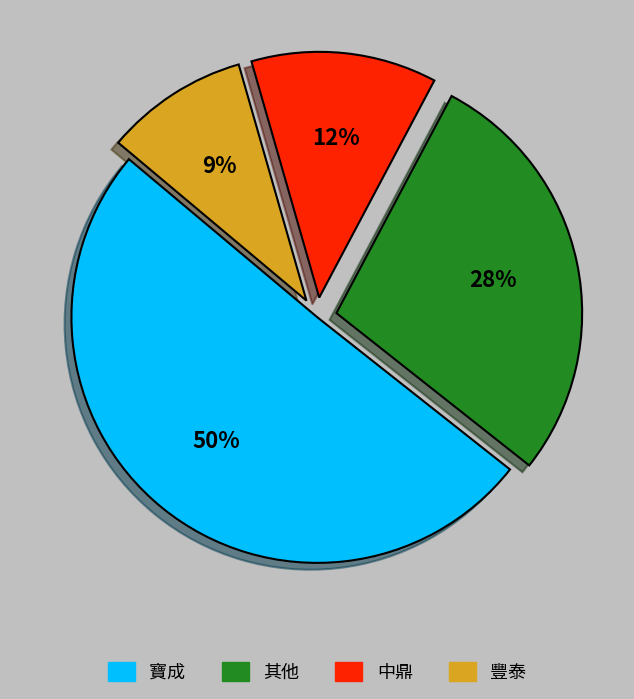

To the nearest percent, what is the average slice percentage?

25%